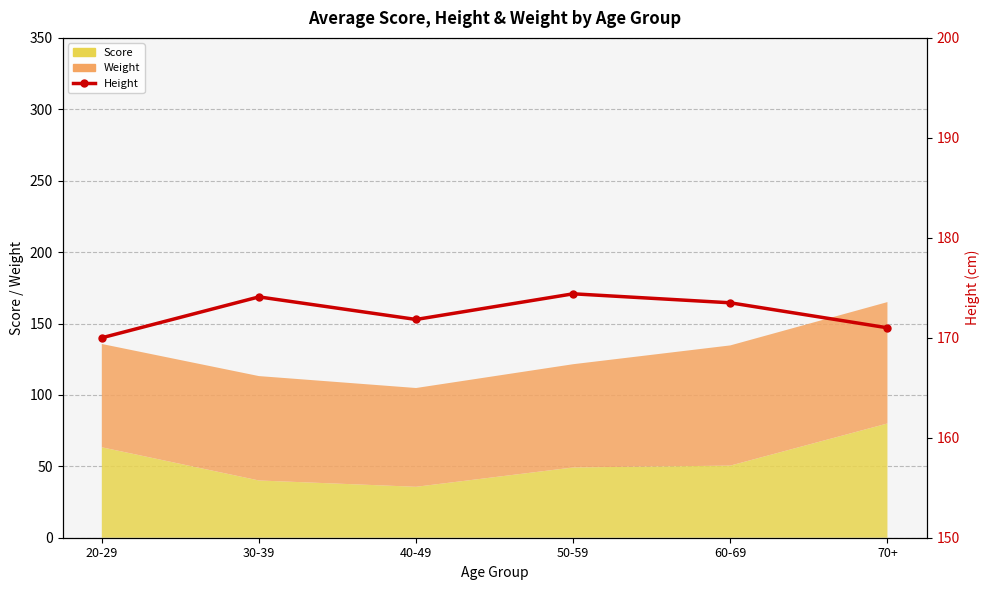

How many points are lower than both their immediate neighbors (excluding endpoints)?

1